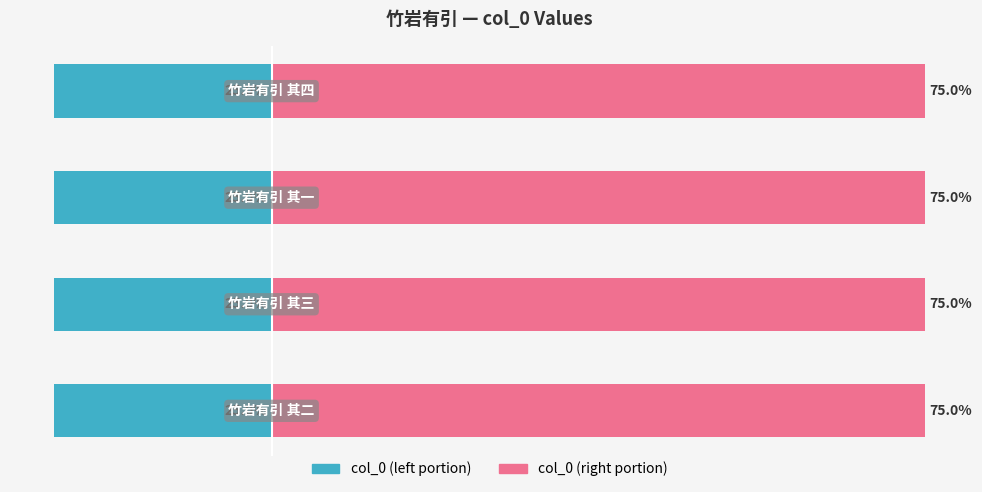

What is the value of the col_0 (left) bar at the 3rd from the left?

-25.0